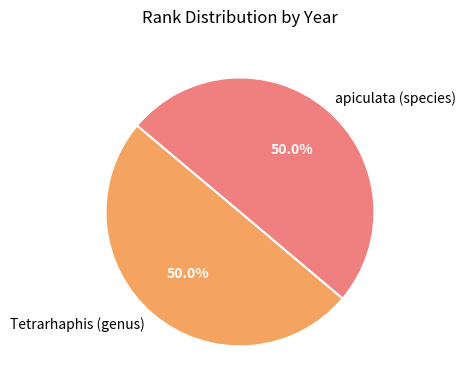

What percentage do apiculata (species) and Tetrarhaphis (genus) together represent?

100.0%